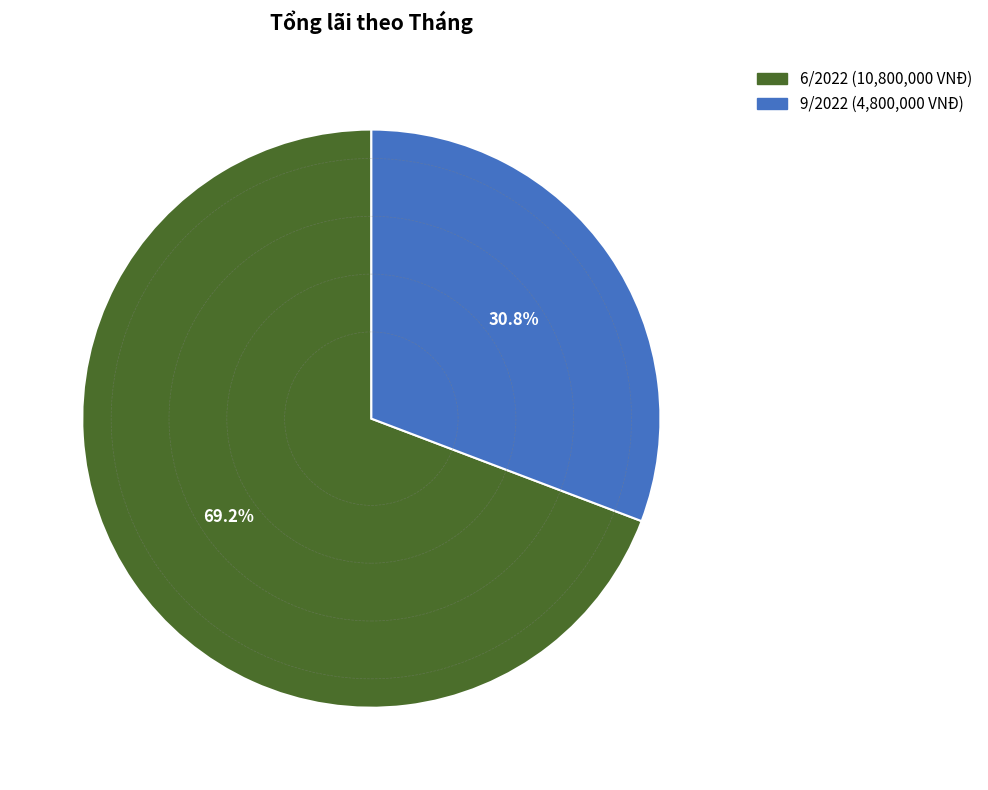

To the nearest percent, what is the average slice percentage?

50%